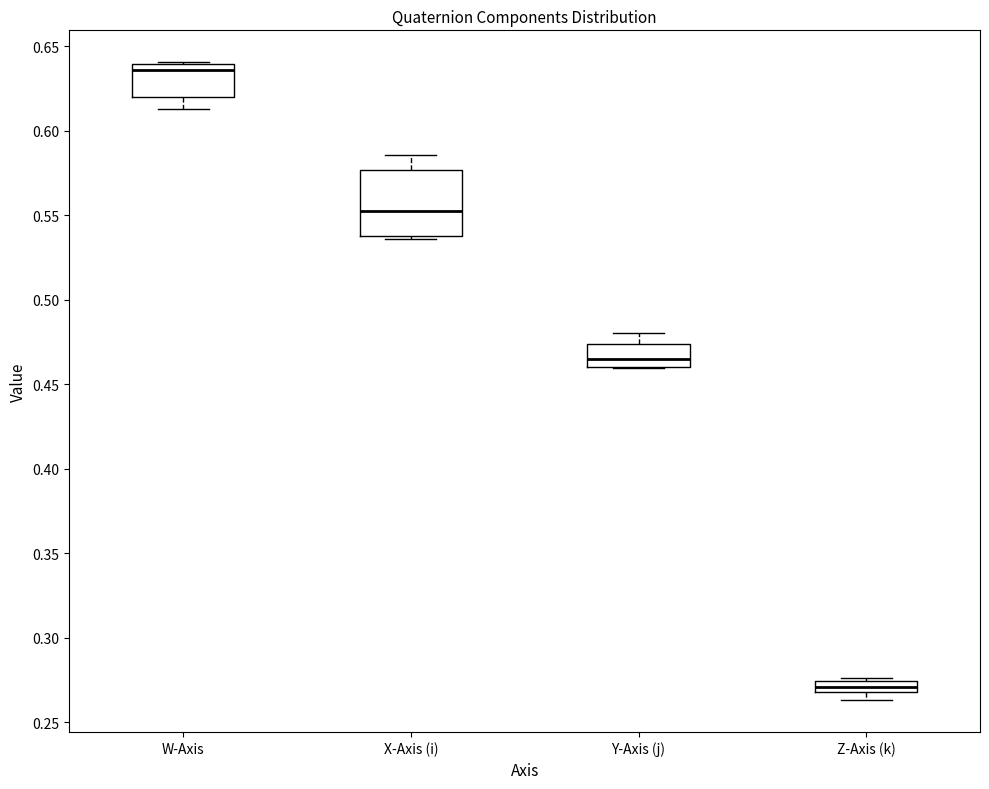

Where is the lower edge of the box for X-Axis (i) on the y-axis? The values are not printed on the chart, so give them approximately, as read against the axis.

0.540